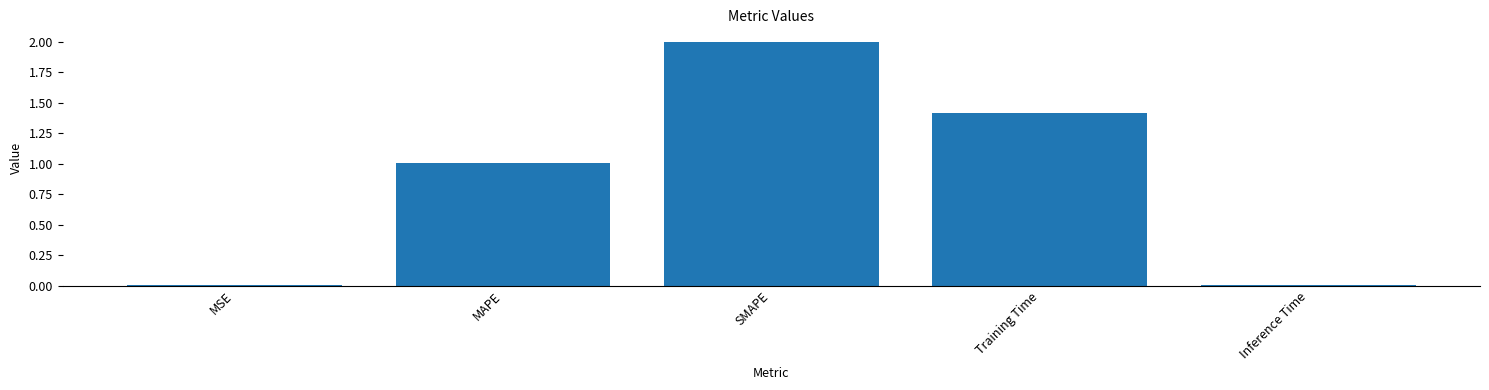

What is the maximum value shown in the chart?

2.0